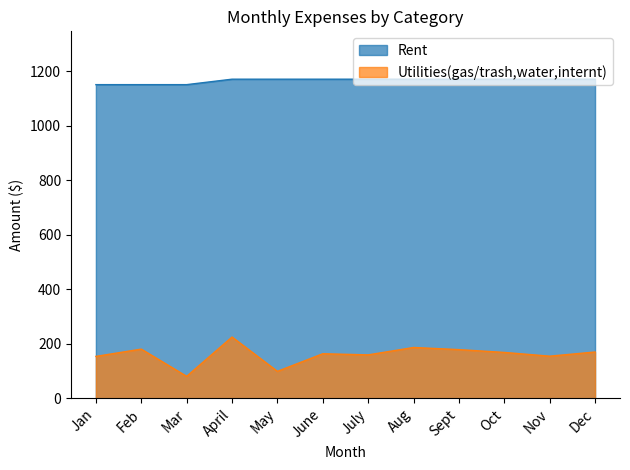

Is it true that Utilities(gas/trash,water,internt) equals 80.2 at Mar?

True